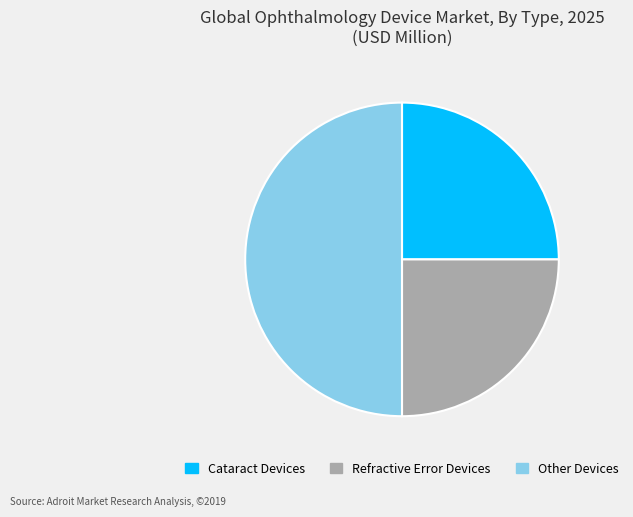

How many slices are in this pie chart?

3